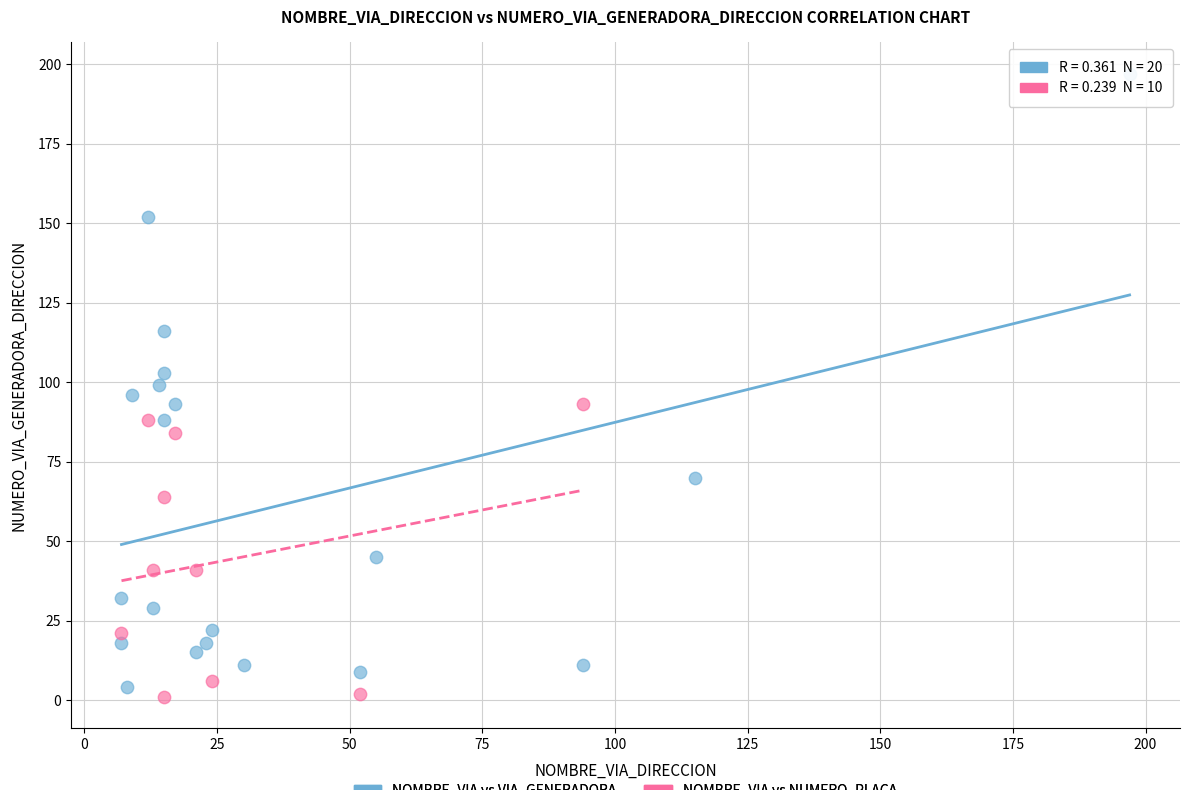

Which series has the widest spread of Y values?

NOMBRE_VIA vs VIA_GENERADORA